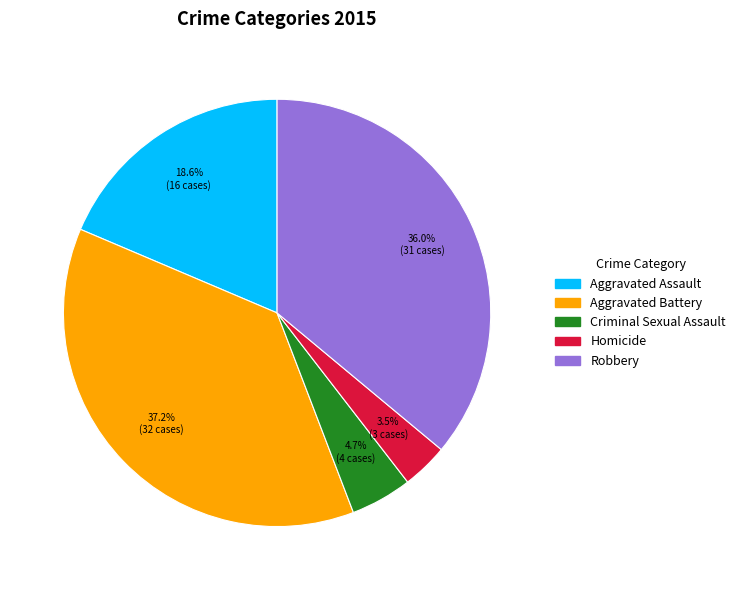

Combined, do Criminal Sexual Assault and Robbery account for over 50%?

No